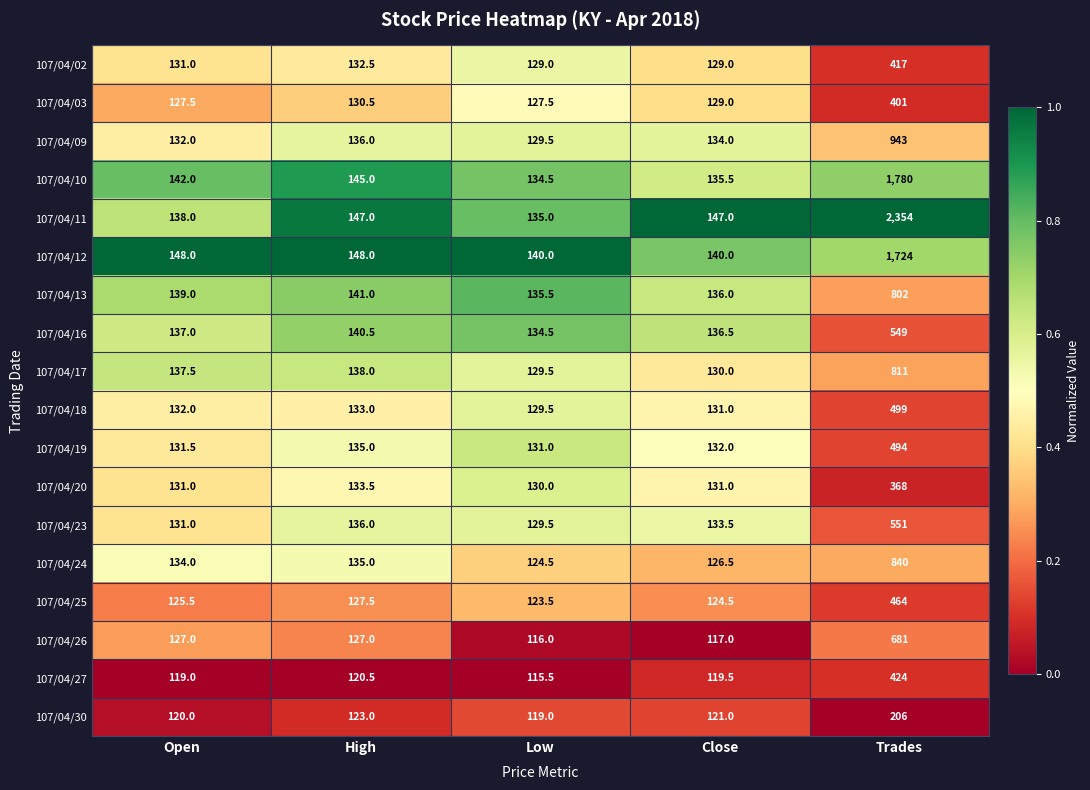

Is it true that 107/04/16 equals 187.4 at Close?

False